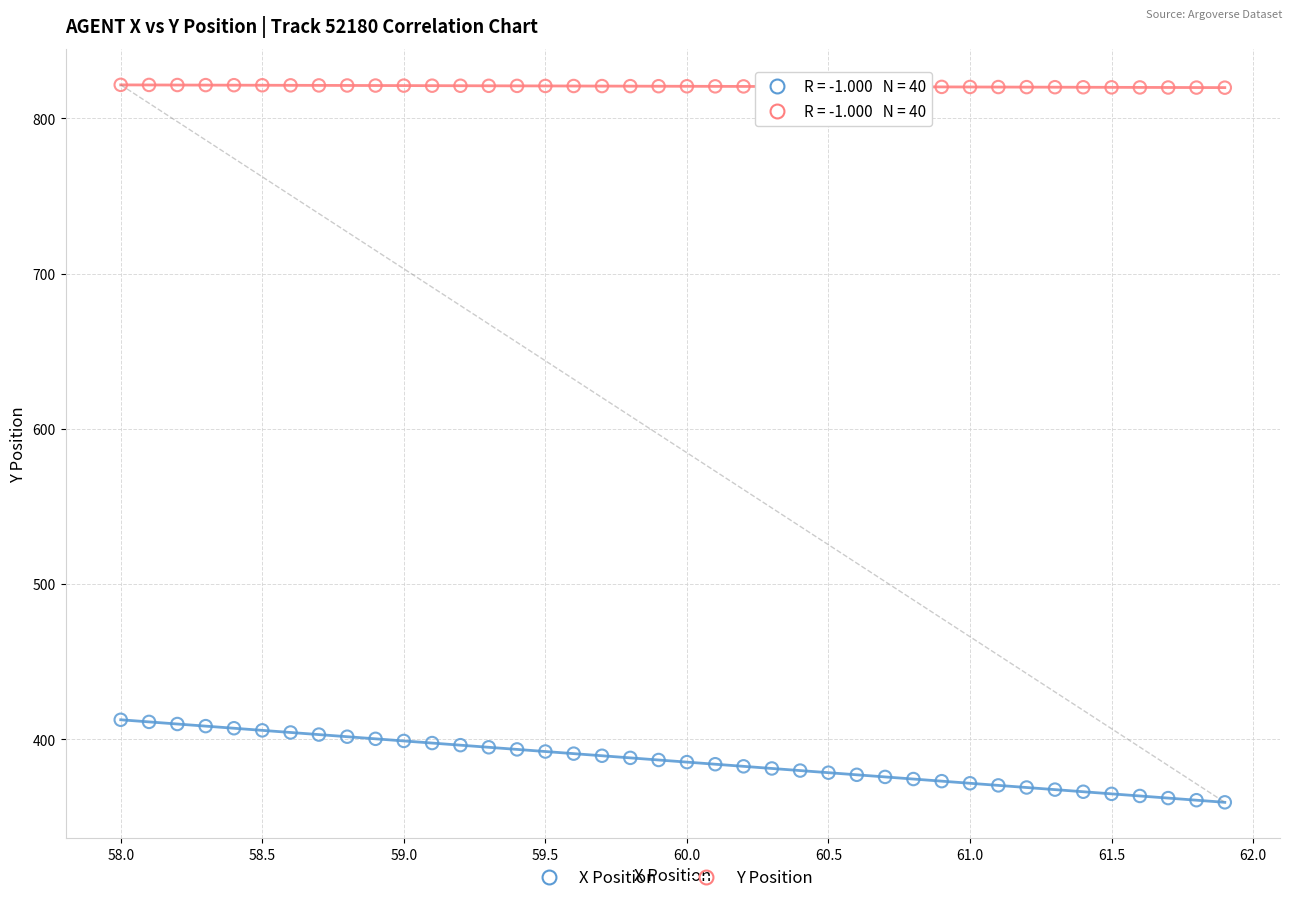

Which series has the widest spread of Y values?

X Position